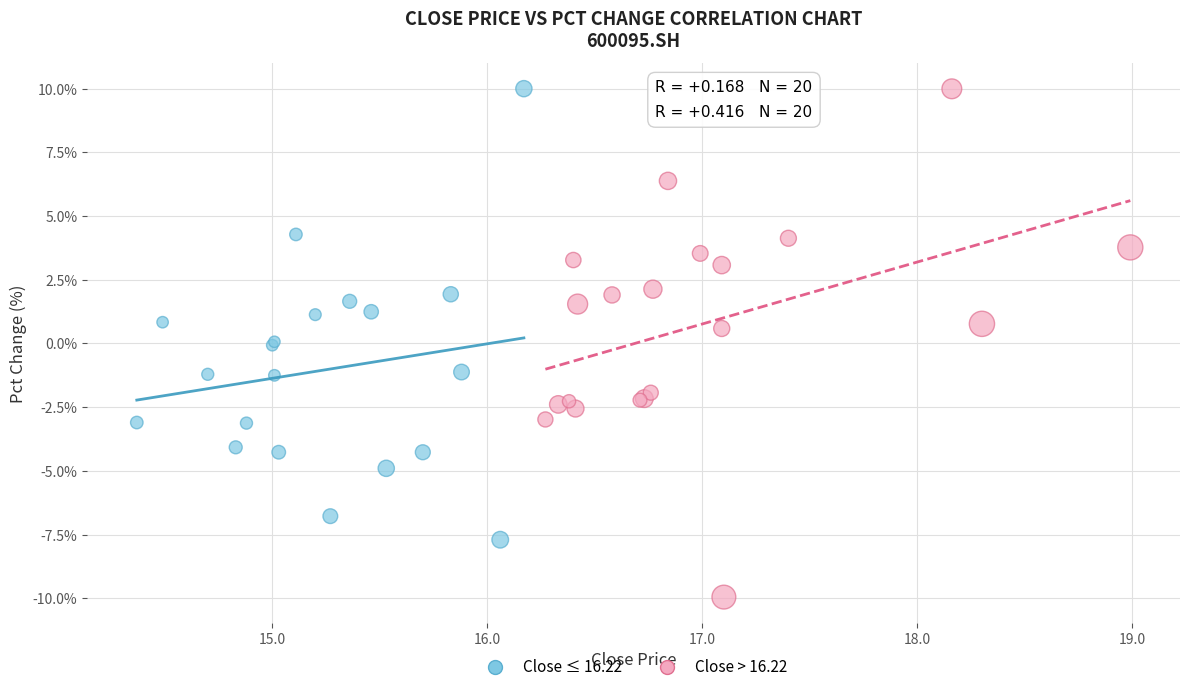

Which series reaches the minimum Y coordinate?

Close > 16.22